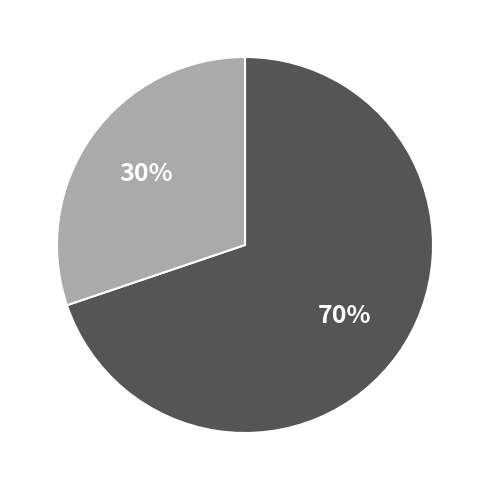

Does any single category account for the majority?

Yes